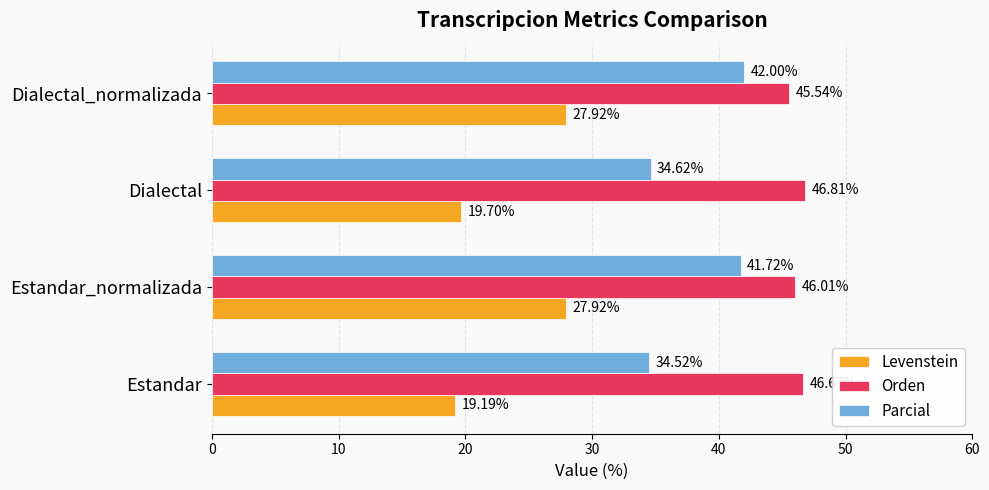

At which label is Levenstein closest to 23?

Dialectal